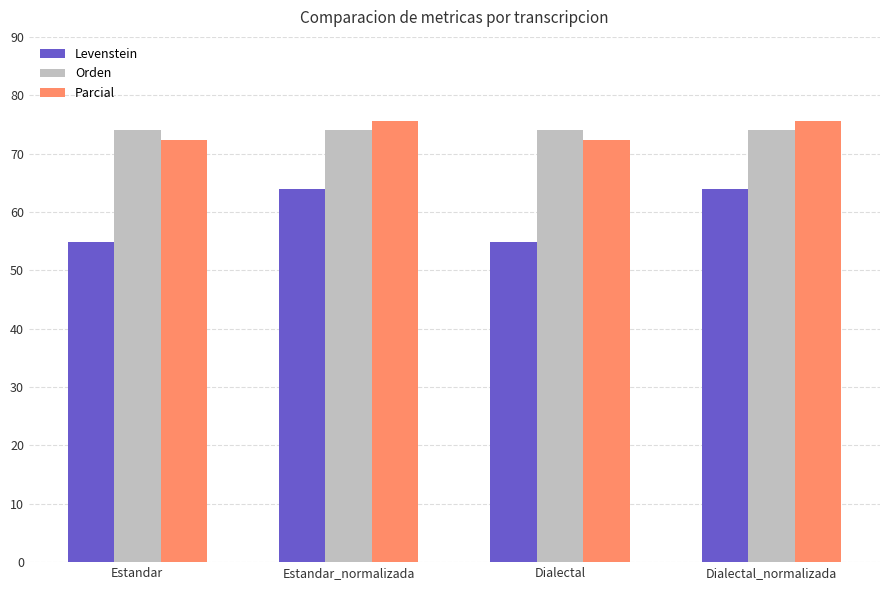

At which label does Levenstein first exceed 63?

Estandar_normalizada